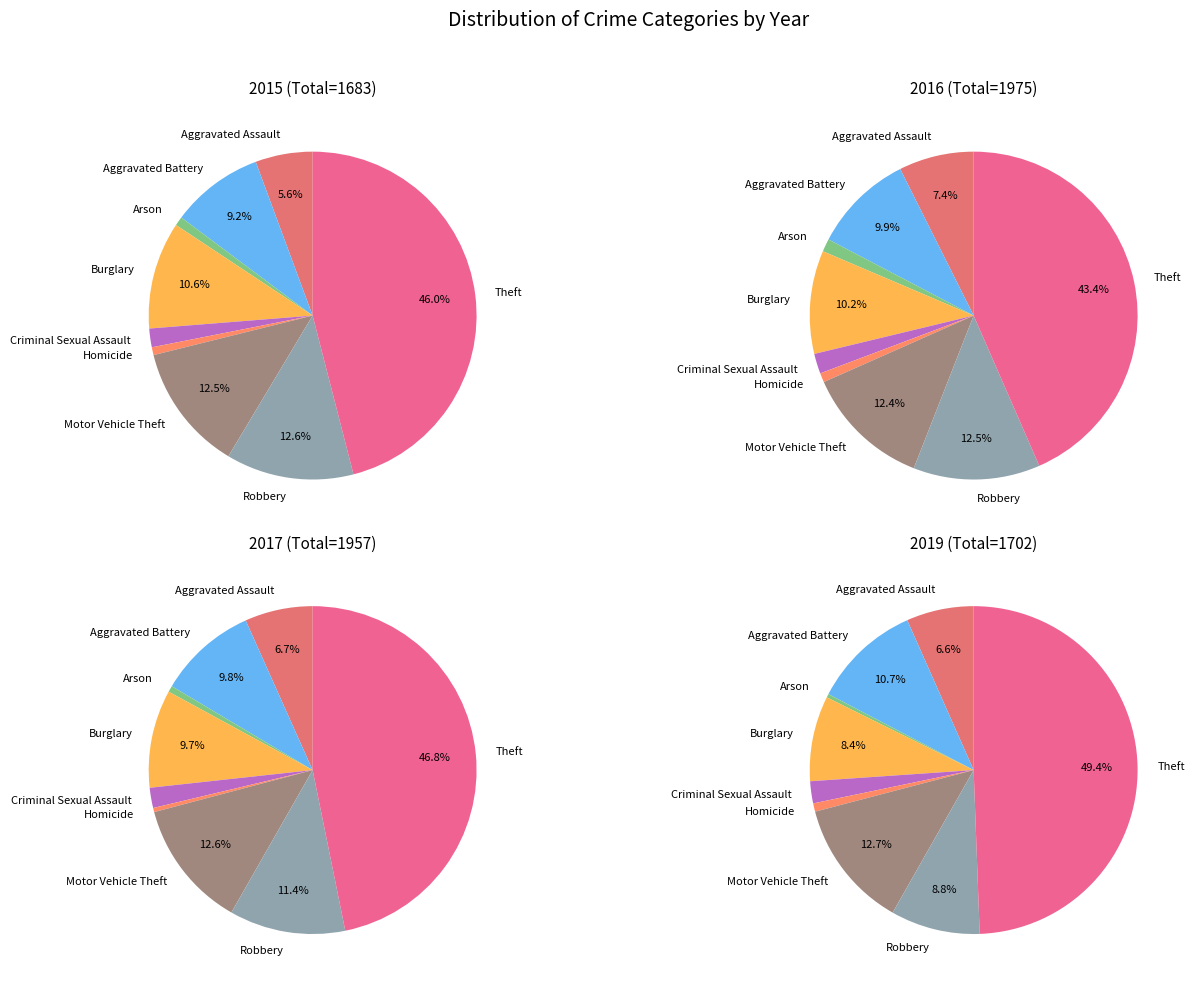

What is the smallest slice in the pie chart?

Arson